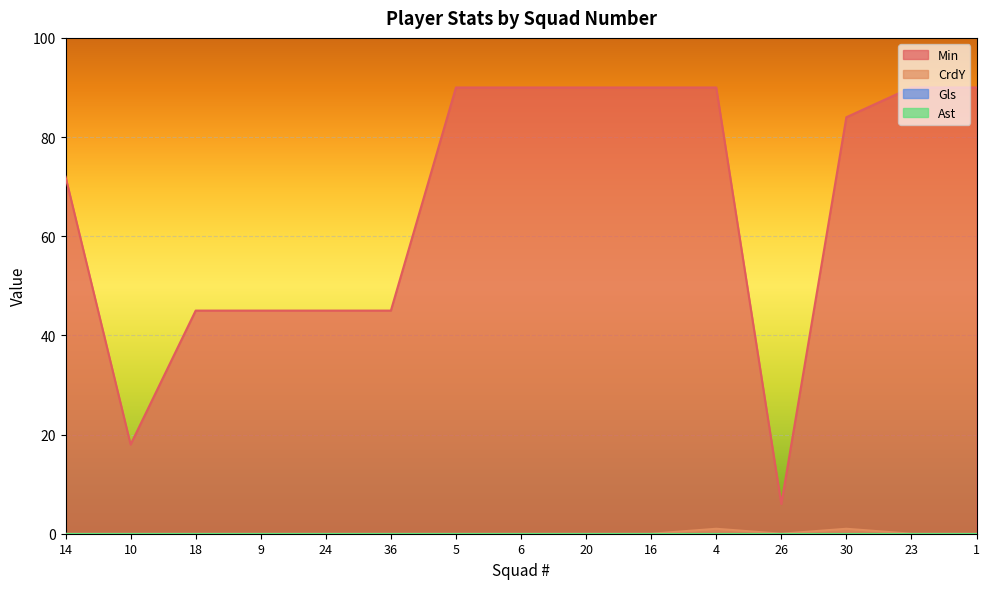

Does the chart display data point markers on the line(s)?

No